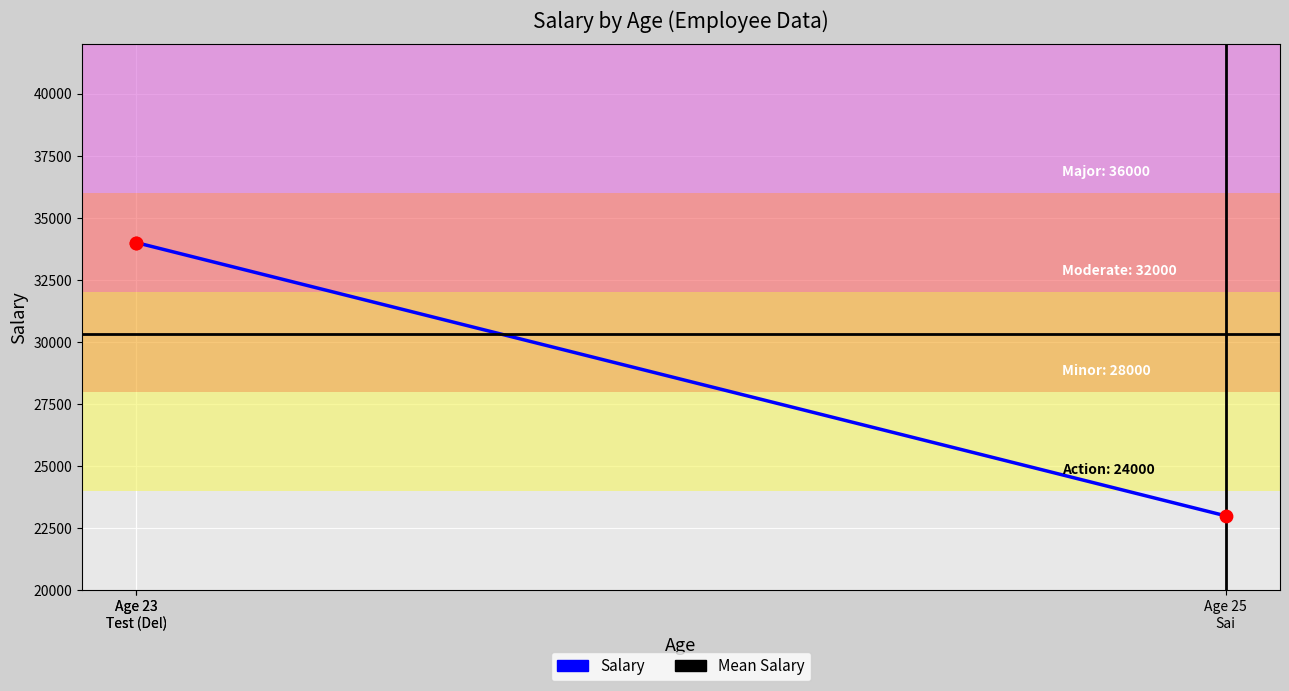

What is the ratio of the value at Age 25 Sai to the value at Age 23 Test (Del)?

0.7